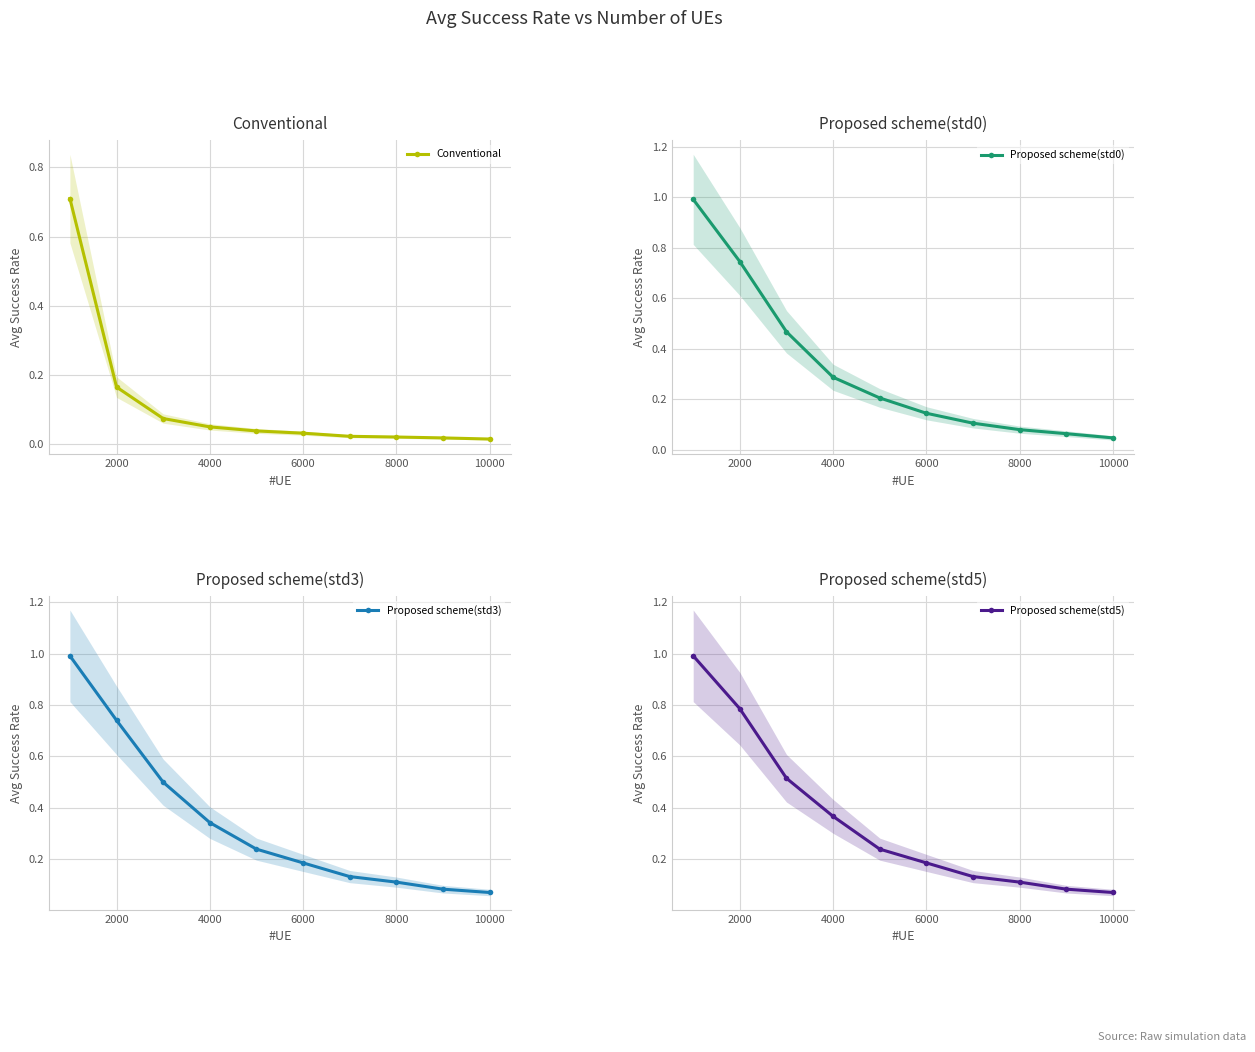

True or false: Proposed scheme(std0) has more than 2 interior local peaks.

False